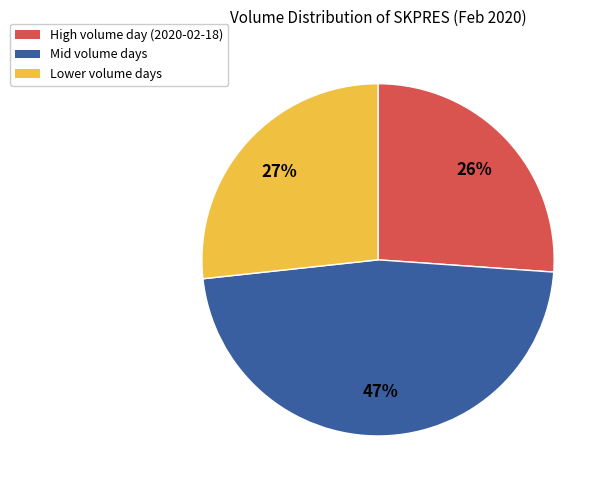

To the nearest percent, what is the average slice percentage?

33%